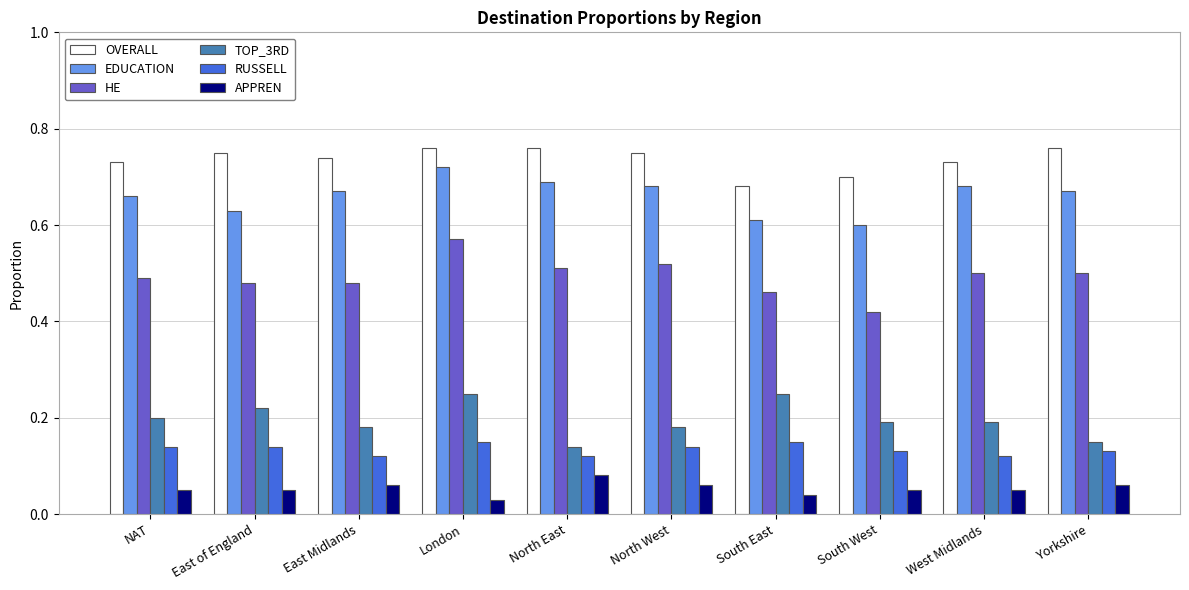

The value of TOP_3RD at NAT is 0.3. True or false?

False